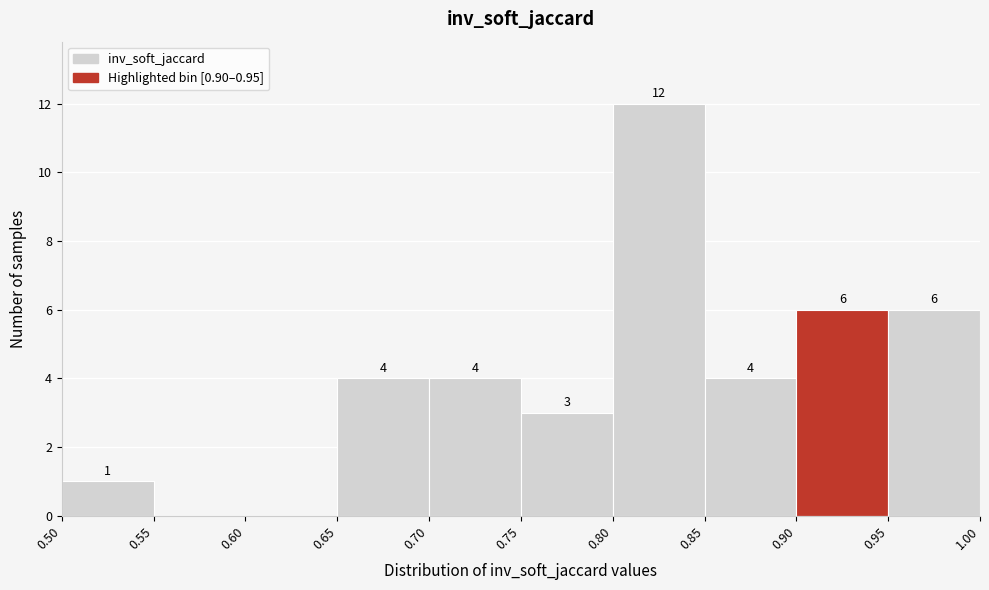

Over which range of the x-axis is the bar tallest?

0.80 to 0.85